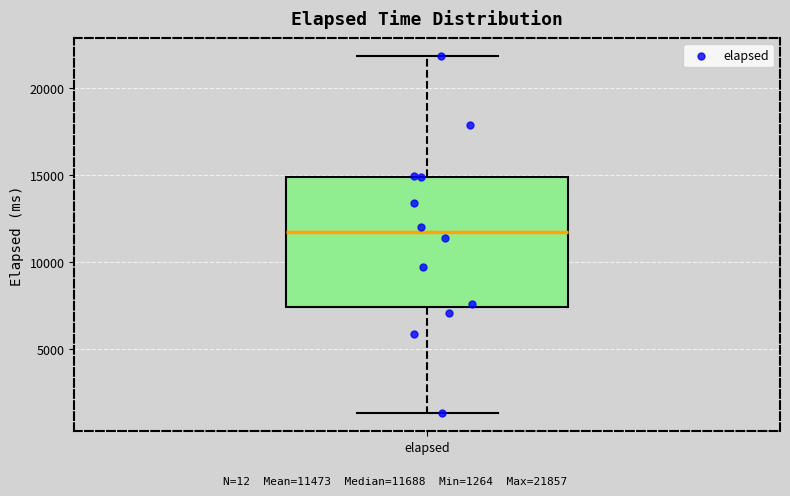

Read this box plot against the y-axis: the position of the median line, the range covered by the box, and the ends of both whiskers. The values are not printed on the chart, so give them approximately, as read against the axis.

median 11500, box 7500 to 15000, whiskers 1500 to 22000